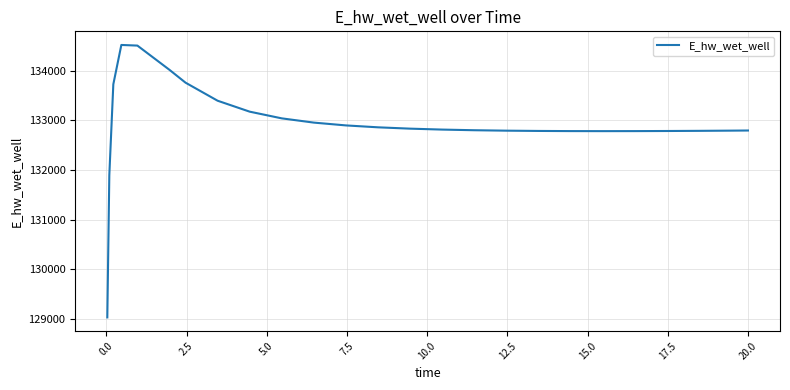

What is the difference between the maximum and minimum values?

5488.9